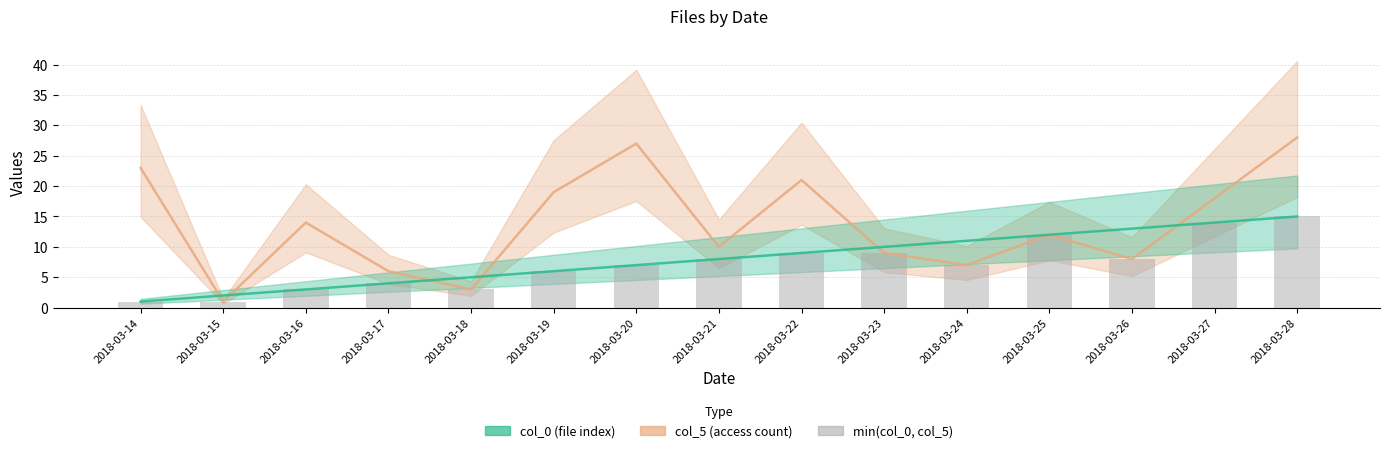

What is the value of the 1st bar from the left?

1